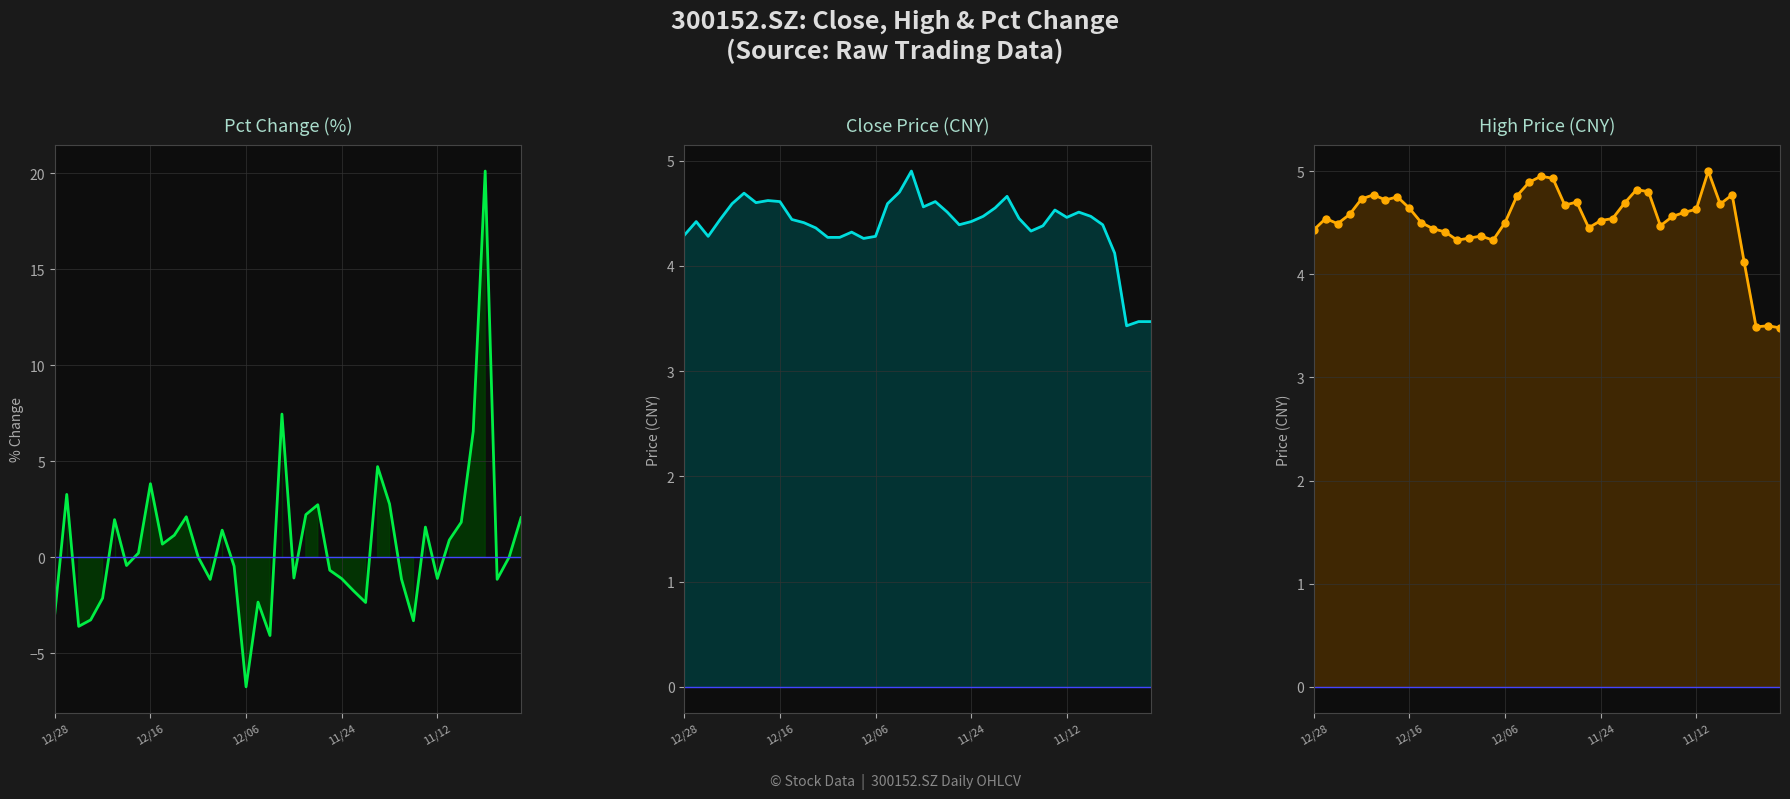

Is it true that close equals 4.5 at 28?

True